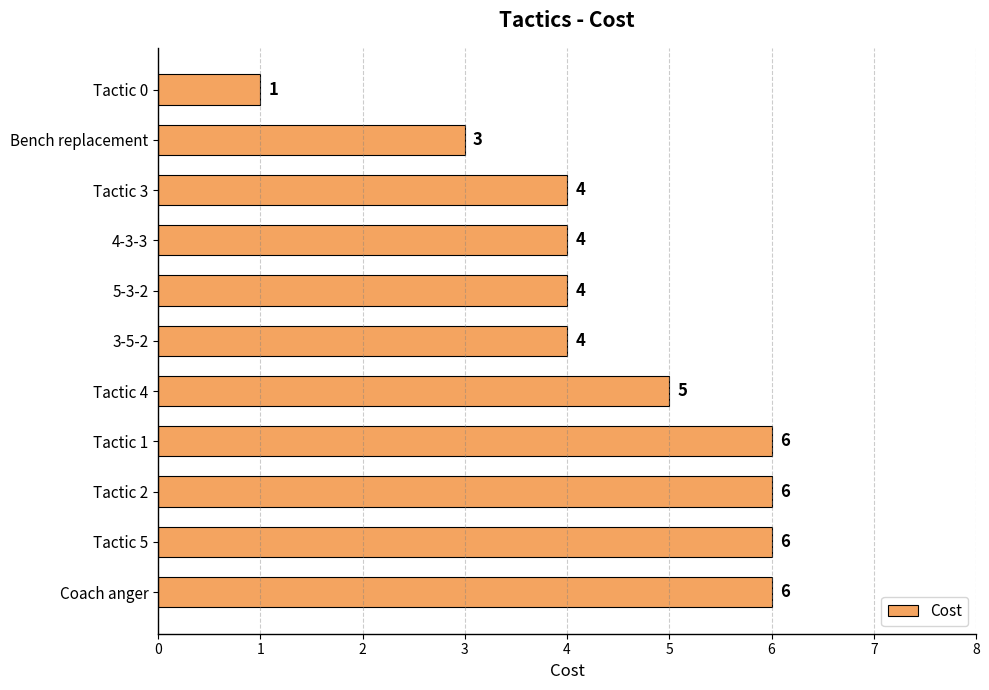

True or false: the data shows 1 at 3-5-2.

False